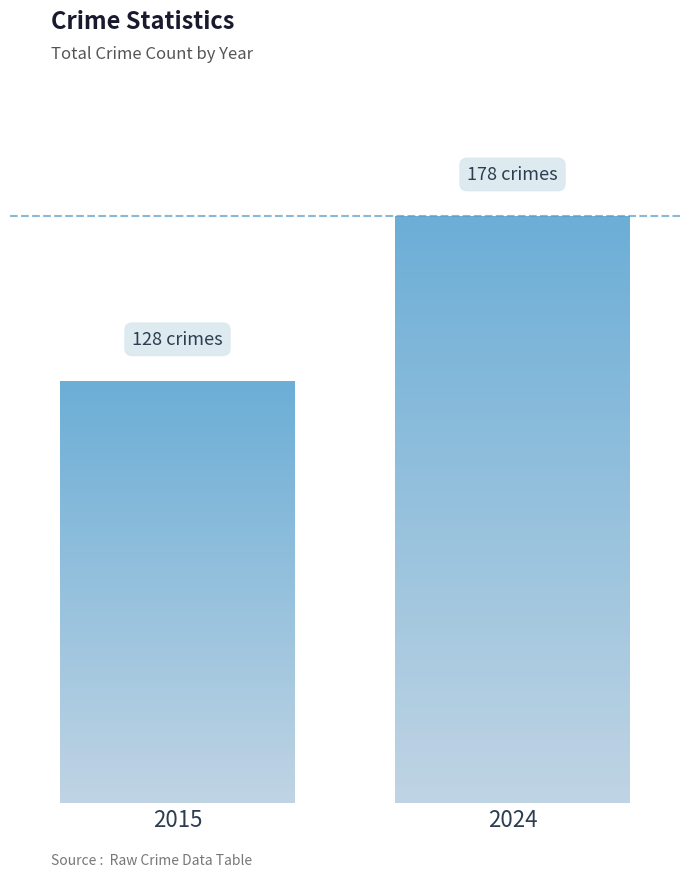

Are the bars horizontal?

No